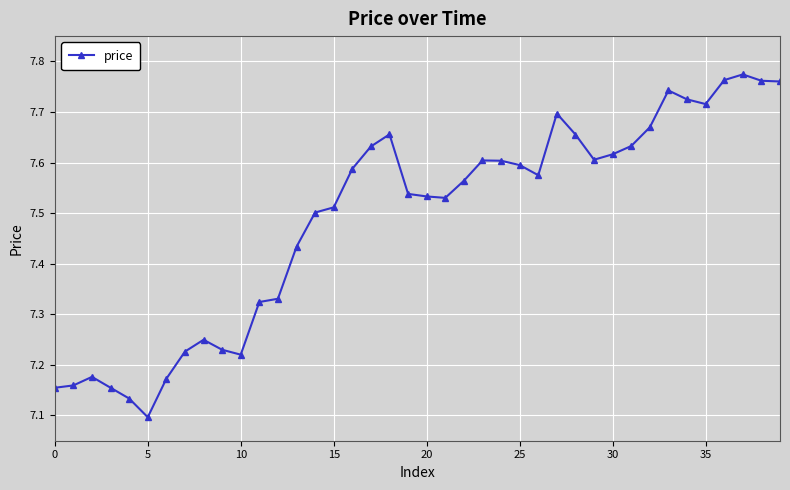

What is the difference between the second highest and minimum values?

0.7